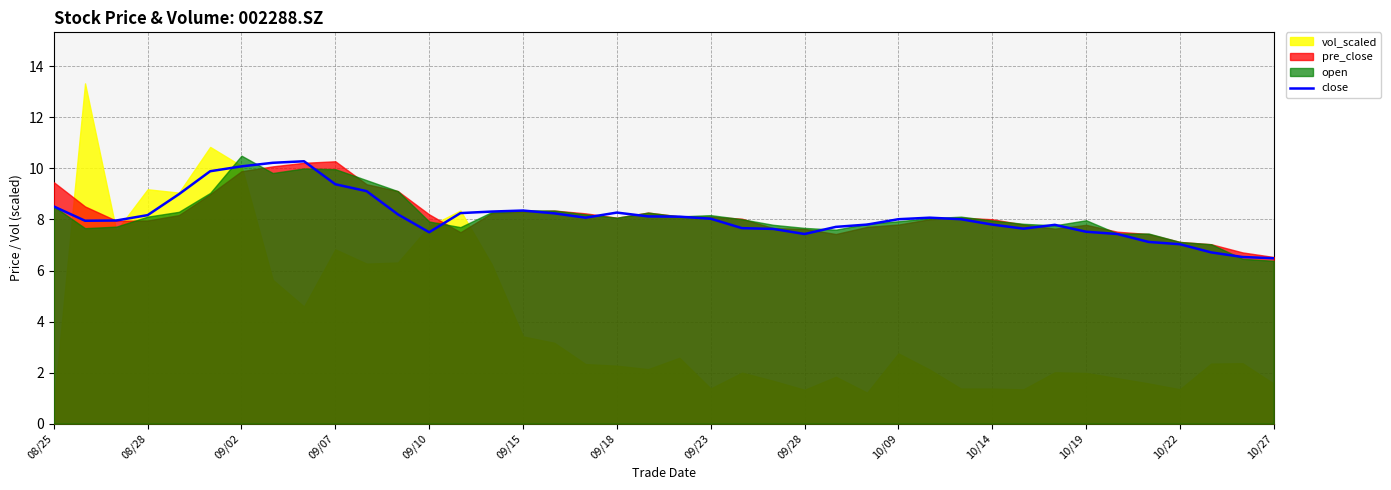

What is the sum of all values?

324.4